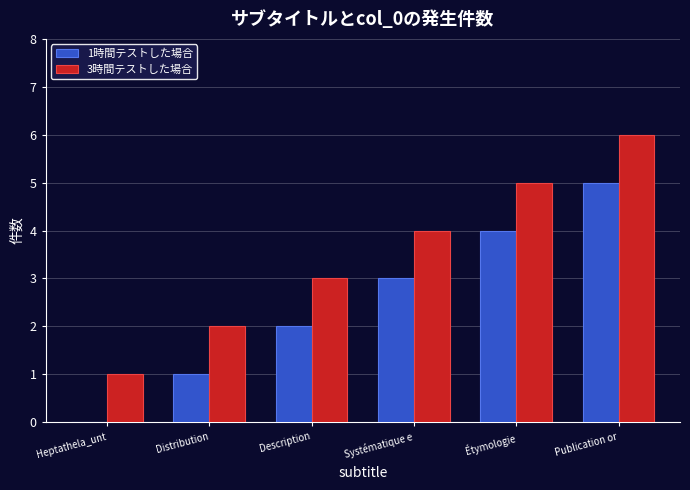

How many values in 1時間テストした場合 are above zero?

5